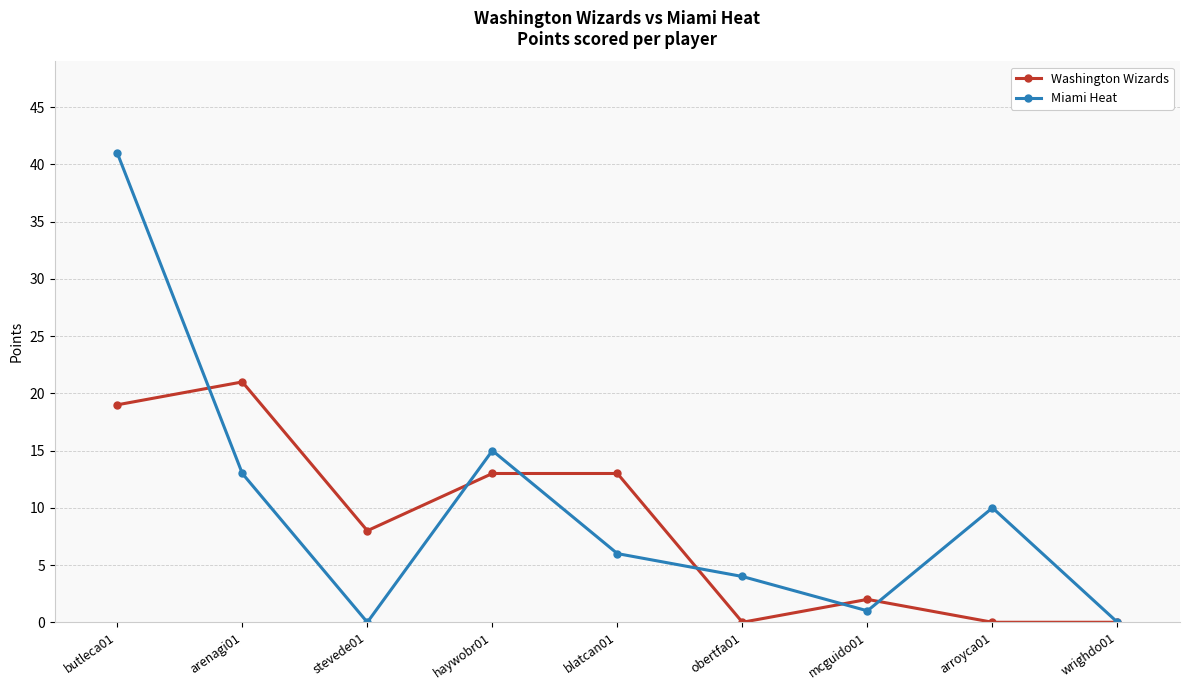

Between which two adjacent categories do Miami Heat and Washington Wizards first intersect?

butleca01 and arenagi01